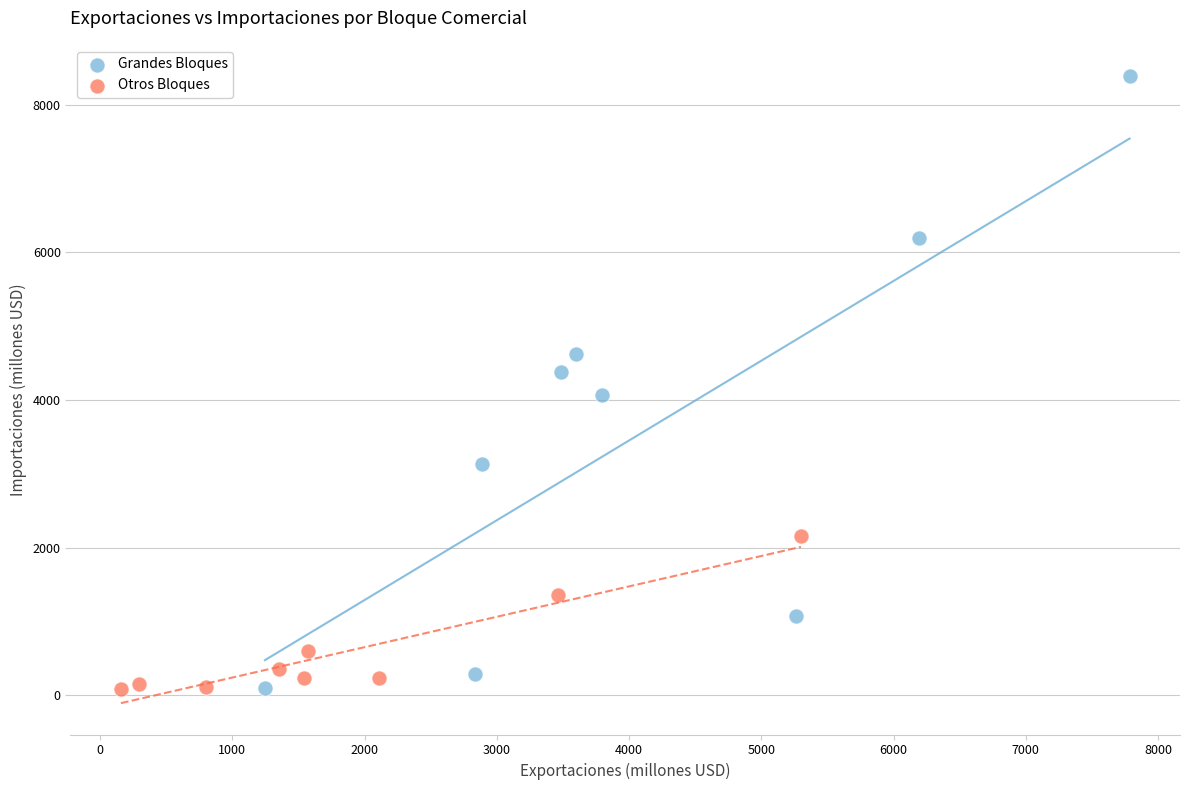

Which series contains the highest Y value?

Grandes Bloques